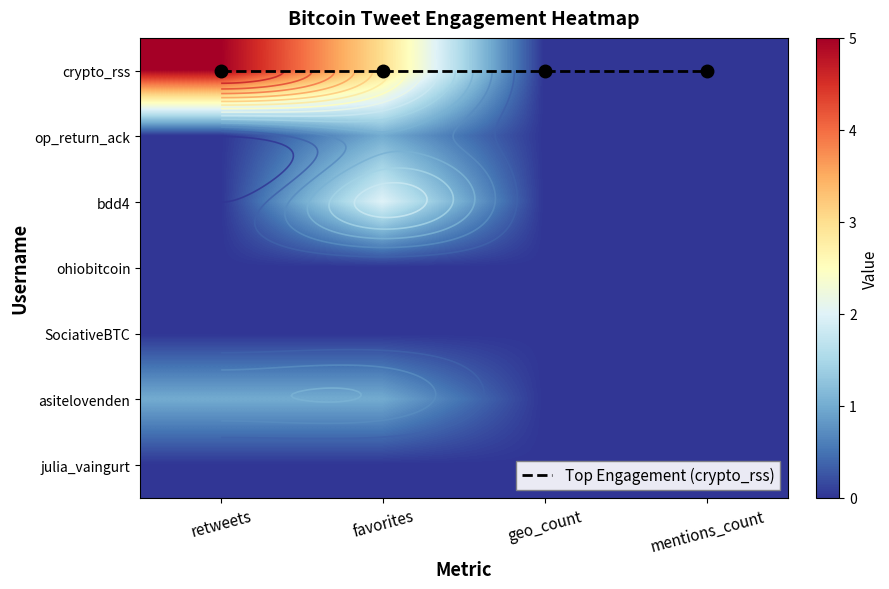

True or false: ohiobitcoin has a value of 0 at retweets.

True